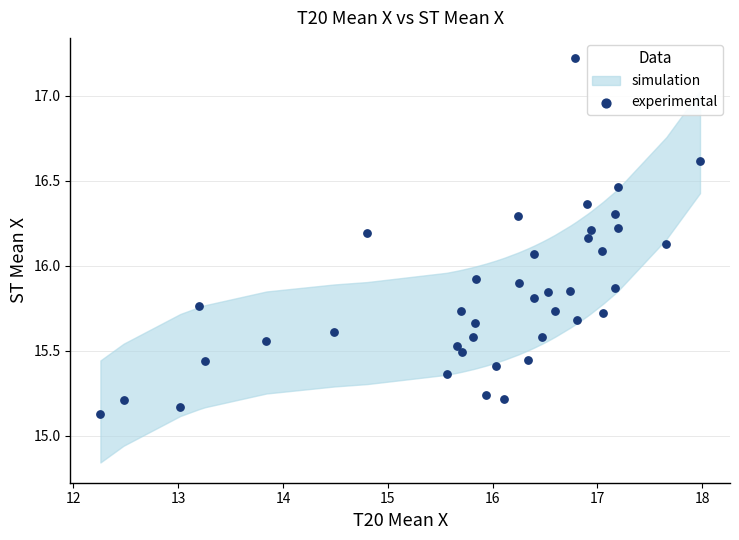

What is the range of Y values (max minus min)?

2.1